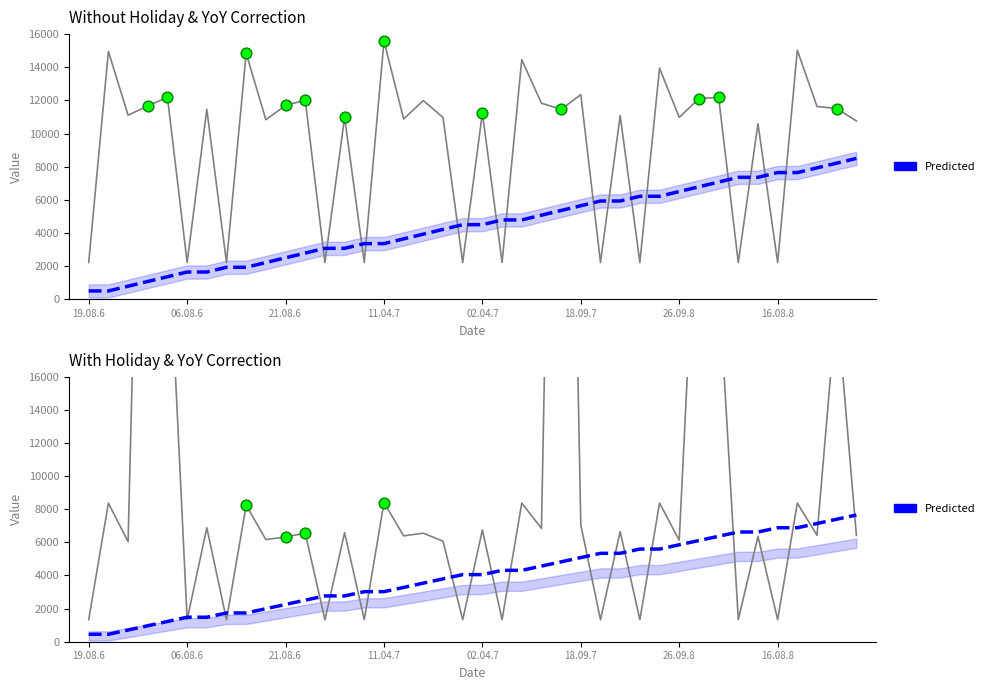

Which series has the largest Y range (max minus min)?

Actual